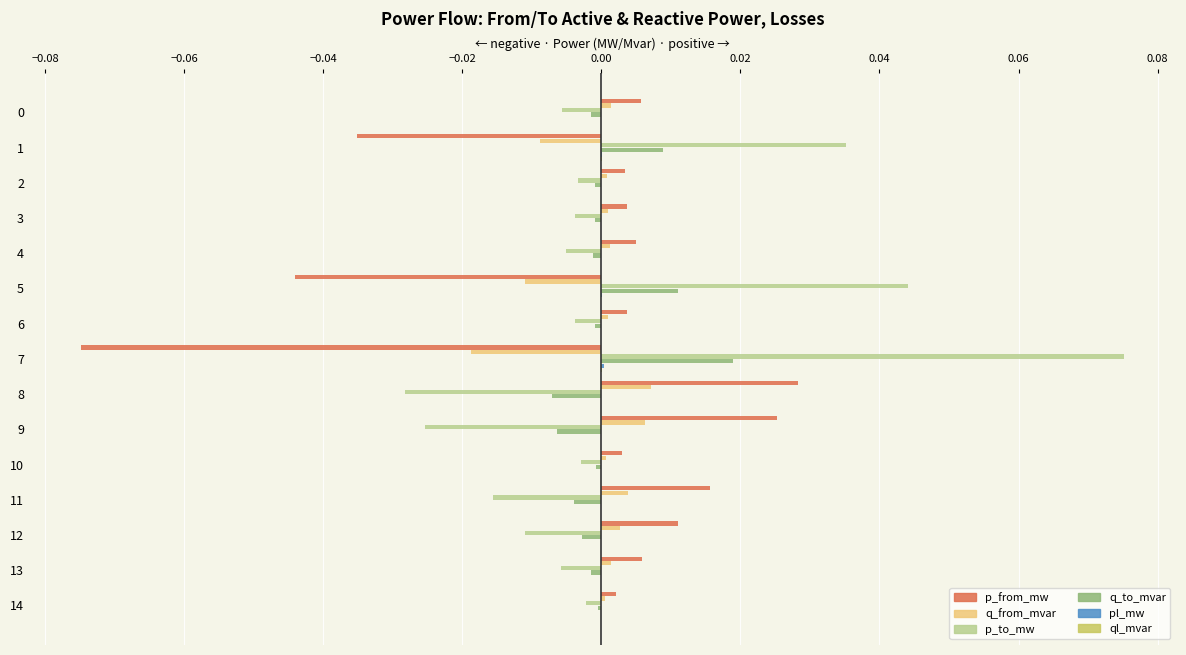

At which category does the chart reach its peak across all series?

7